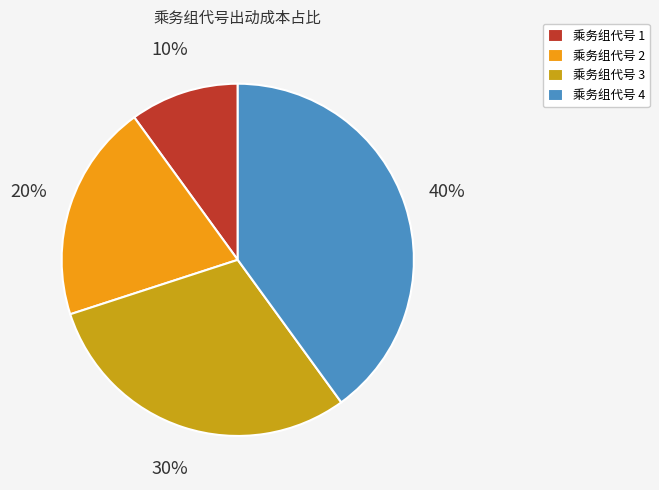

The 乘务组代号 1 slice represents 19% of the pie. True or false?

False